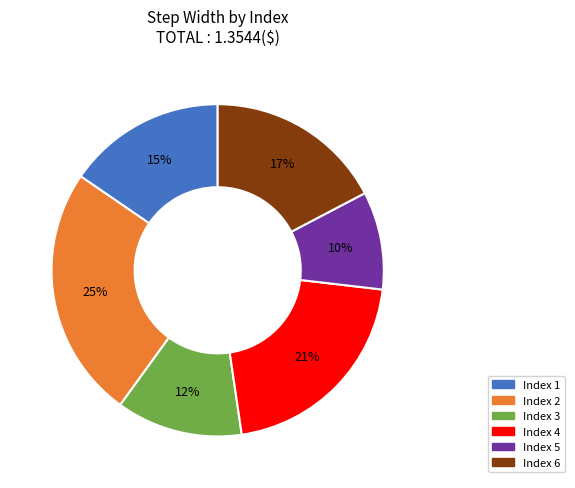

Is there any slice that represents more than half of the pie?

No